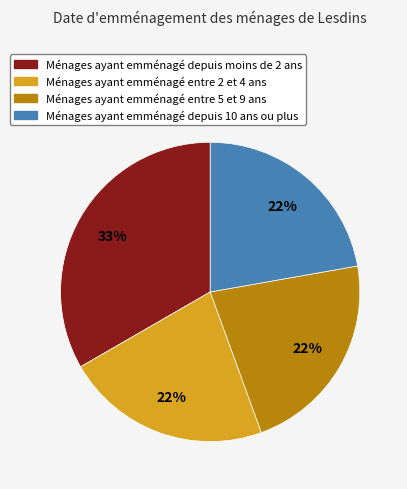

To the nearest percent, what is the difference between the largest and smallest slice percentages?

11%